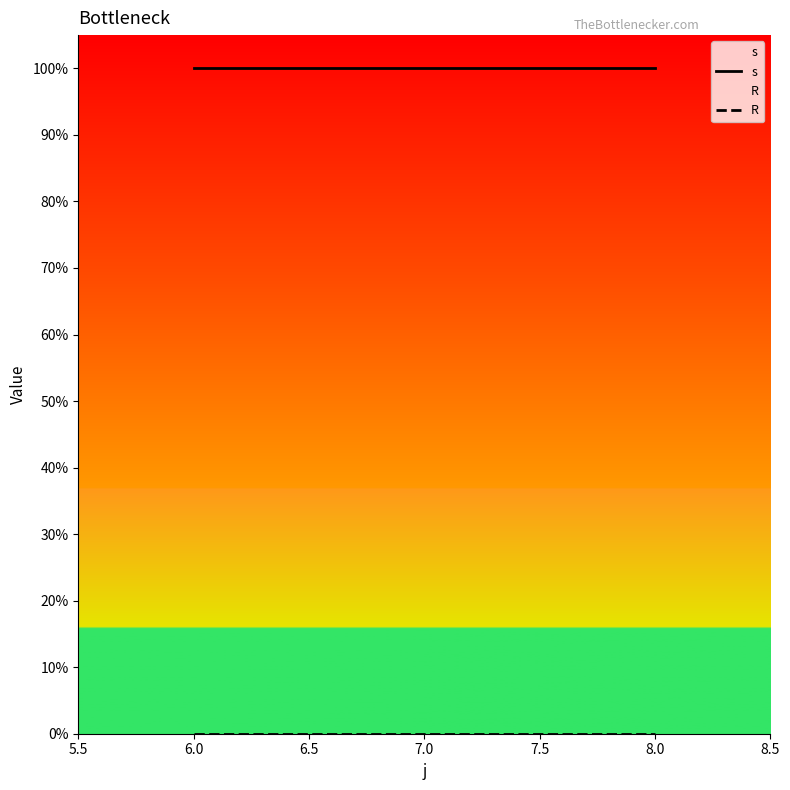

What is the total value across all series at 8.0?

1